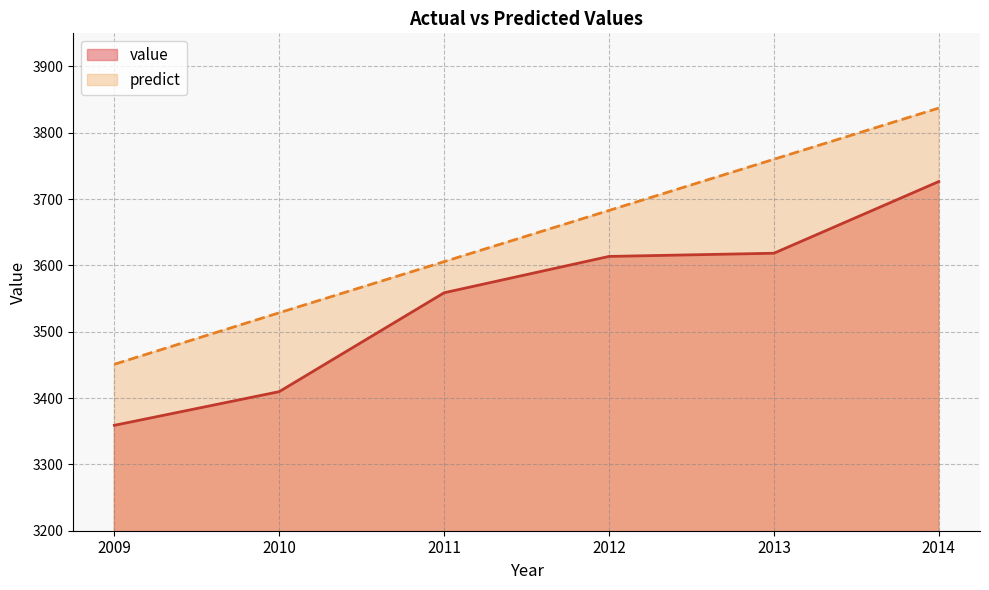

What is the value of the predict point at the 1st from the left?

3451.0